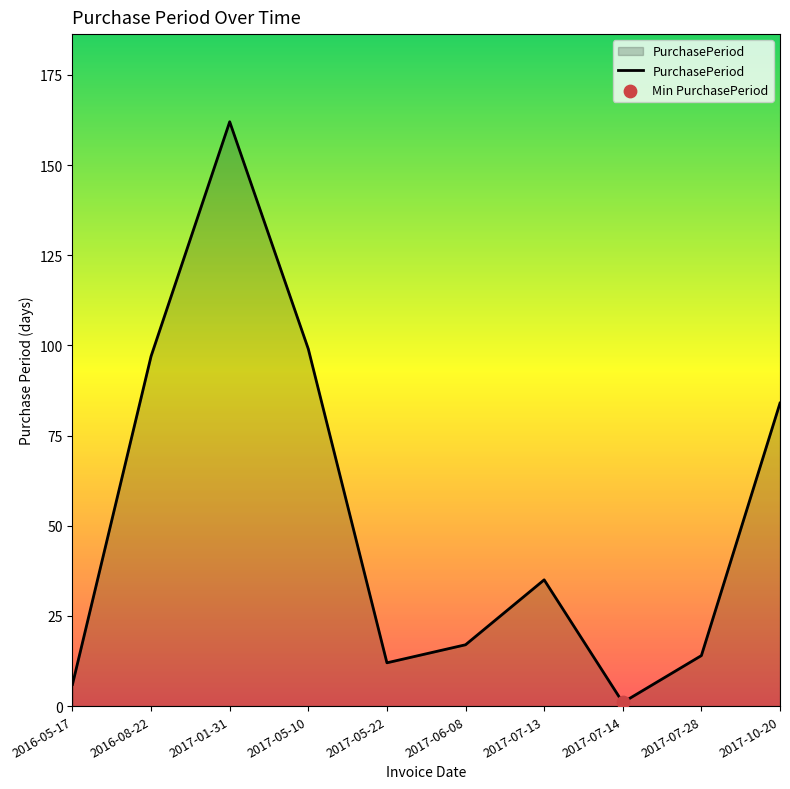

What is the ratio of the value at 2016-08-22 to the value at 2016-05-17?

16.2